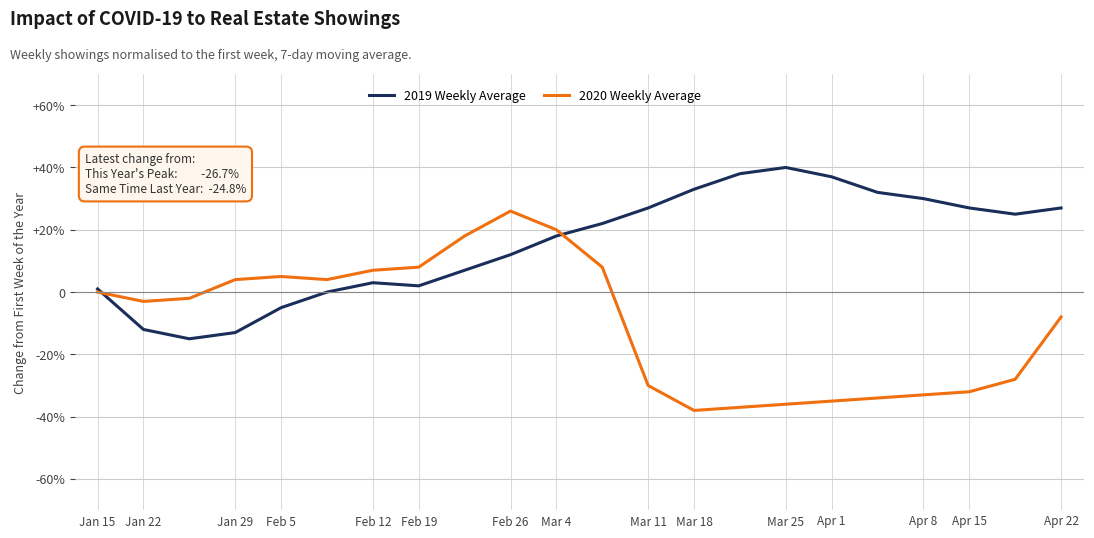

What are all the series names shown in the legend?

2019 Weekly Average, 2020 Weekly Average